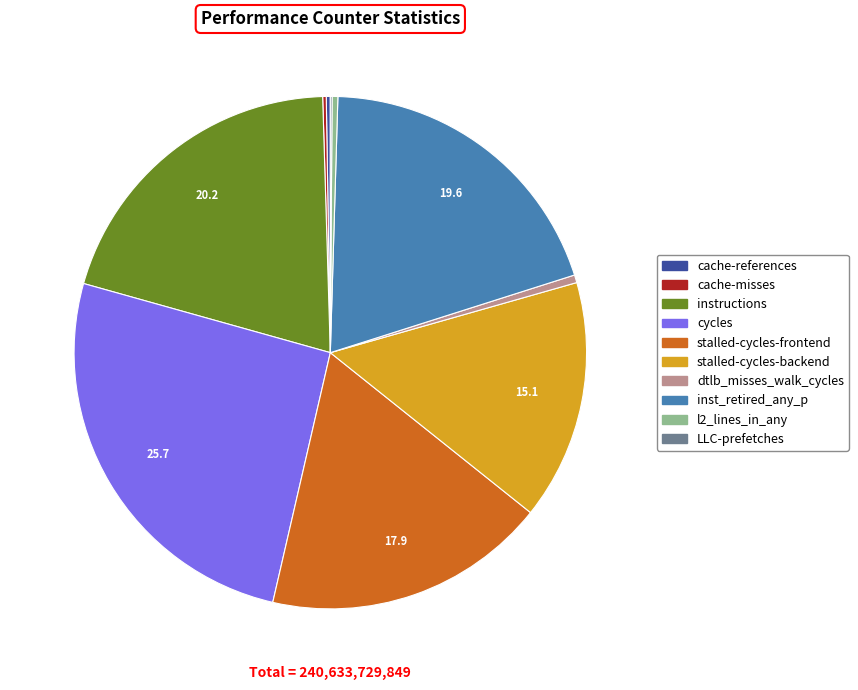

Is the sum of stalled-cycles-backend and inst_retired_any_p greater than half?

No